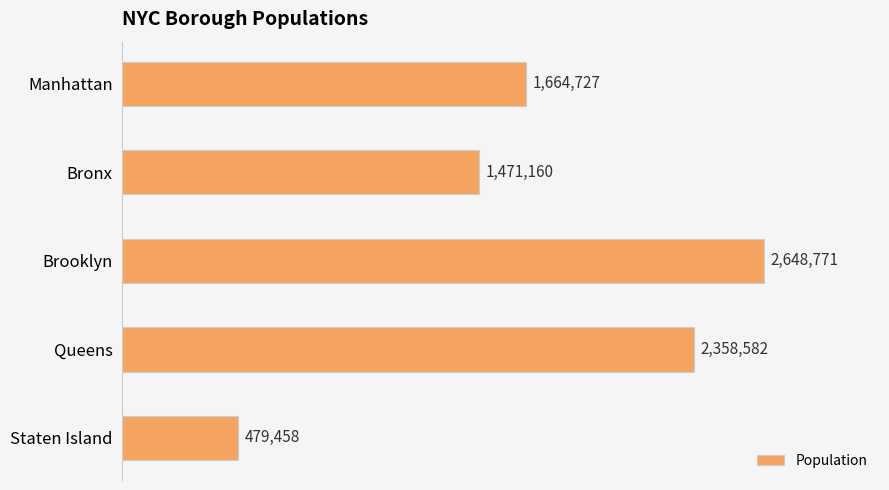

Which category has the lowest value across all series?

Staten Island